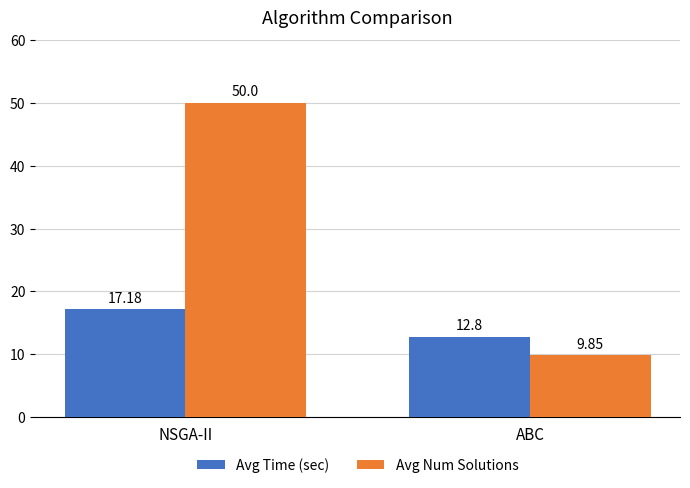

Which label corresponds to the smallest value in the chart?

ABC